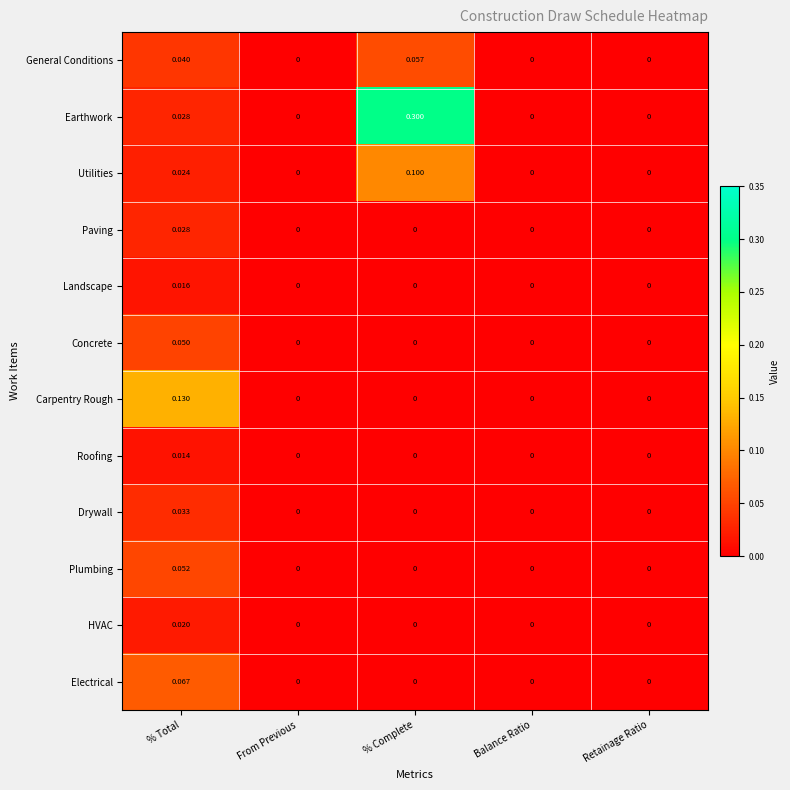

At which category is the sum across all series the highest?

% Total